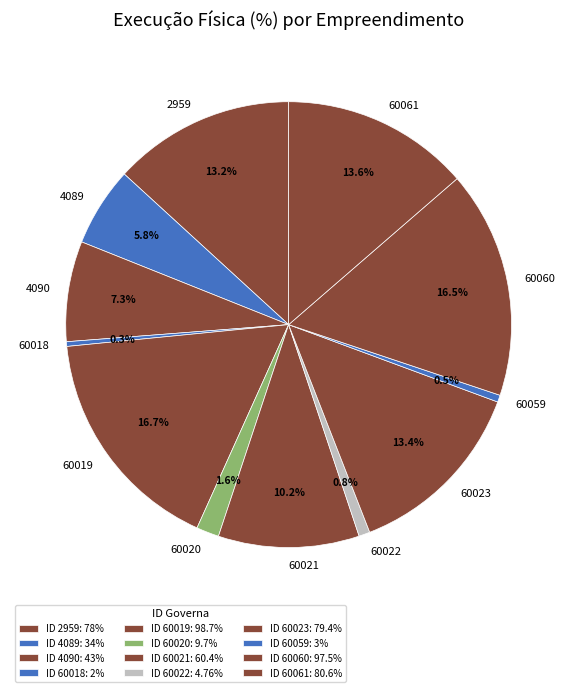

The 4089 slice represents 6% of the pie. True or false?

True